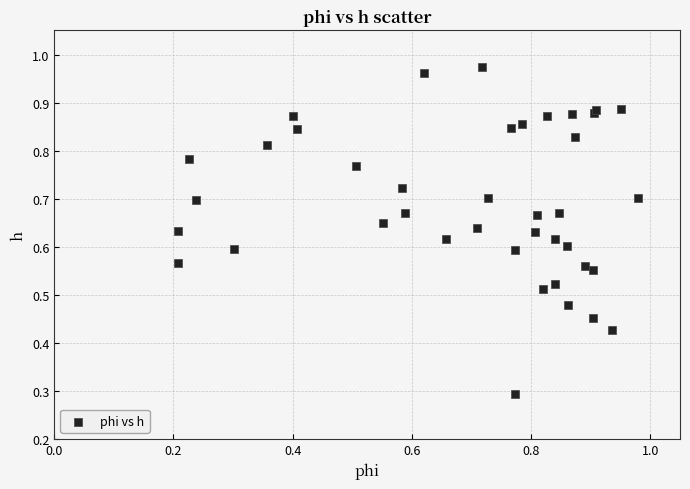

What Y value in the scatter plot is closest to 0?

0.3